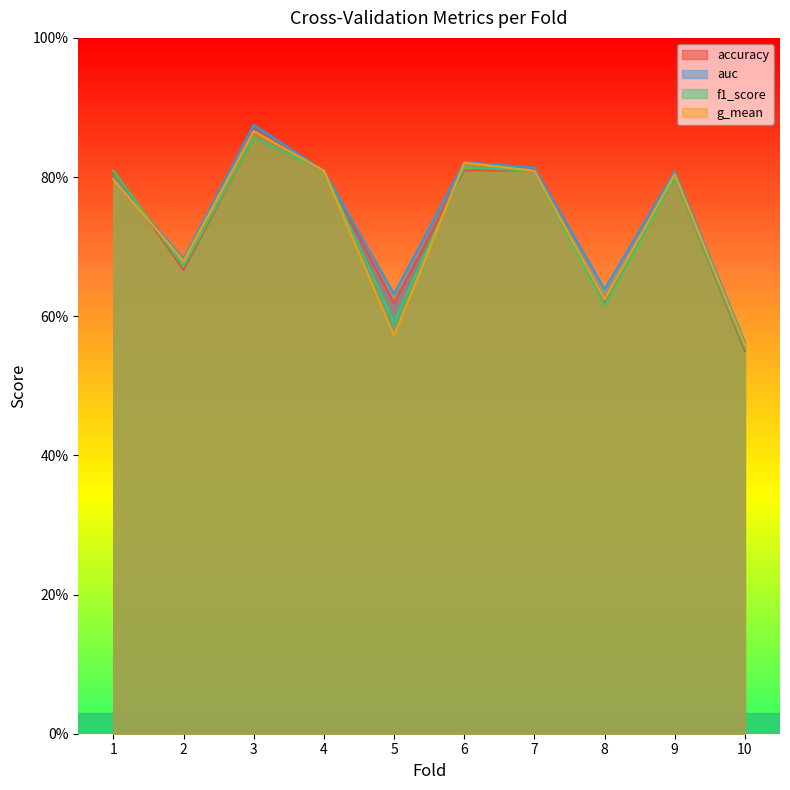

What is the sum of all f1_score values?

7.3